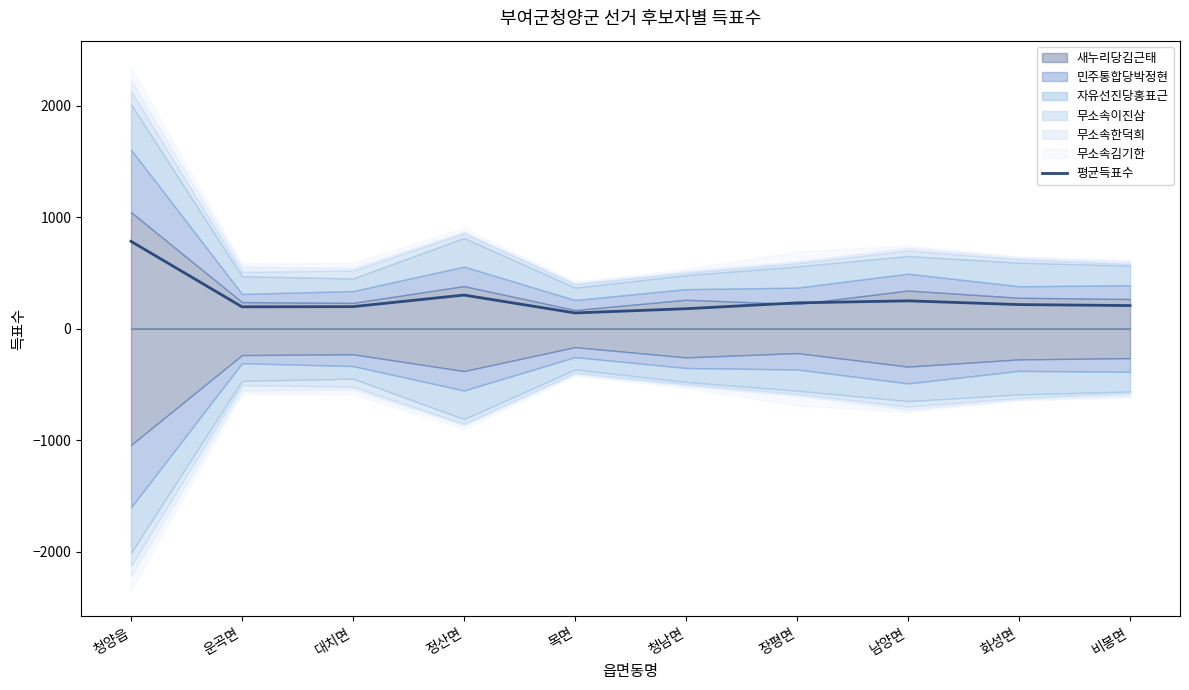

Between 청남면 and 정산면, which is larger?

정산면